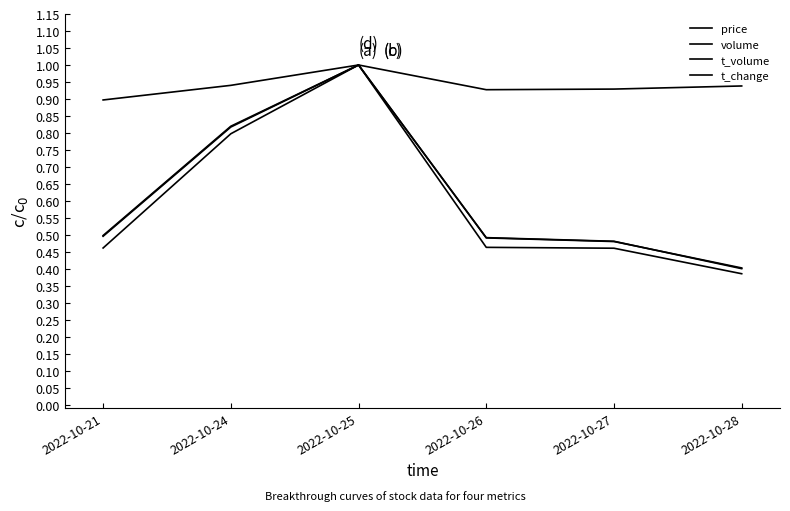

Is this an area chart (filled region under the line)?

No